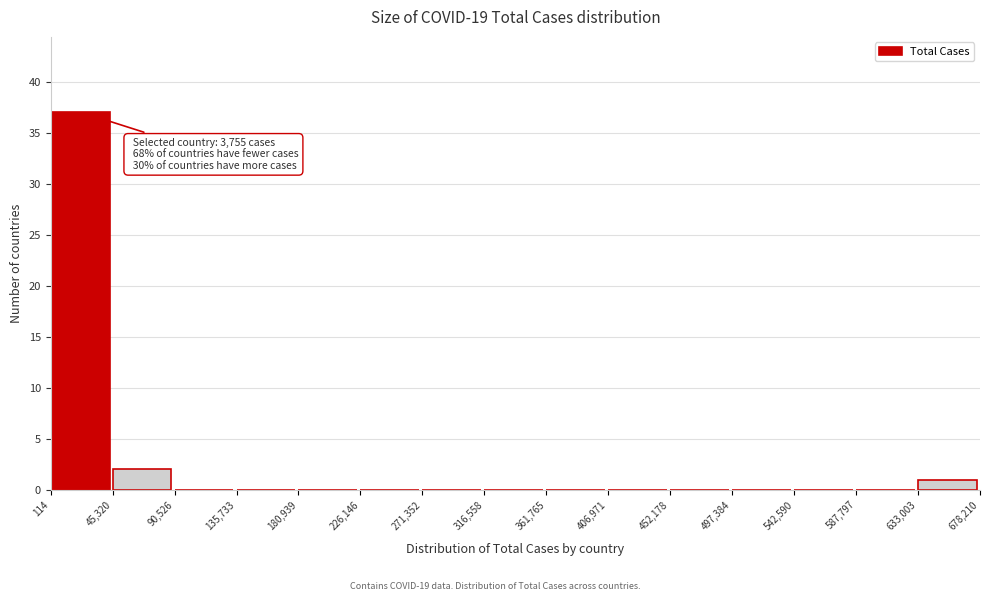

Which range on the x-axis has the tallest bar?

114 to 45,320